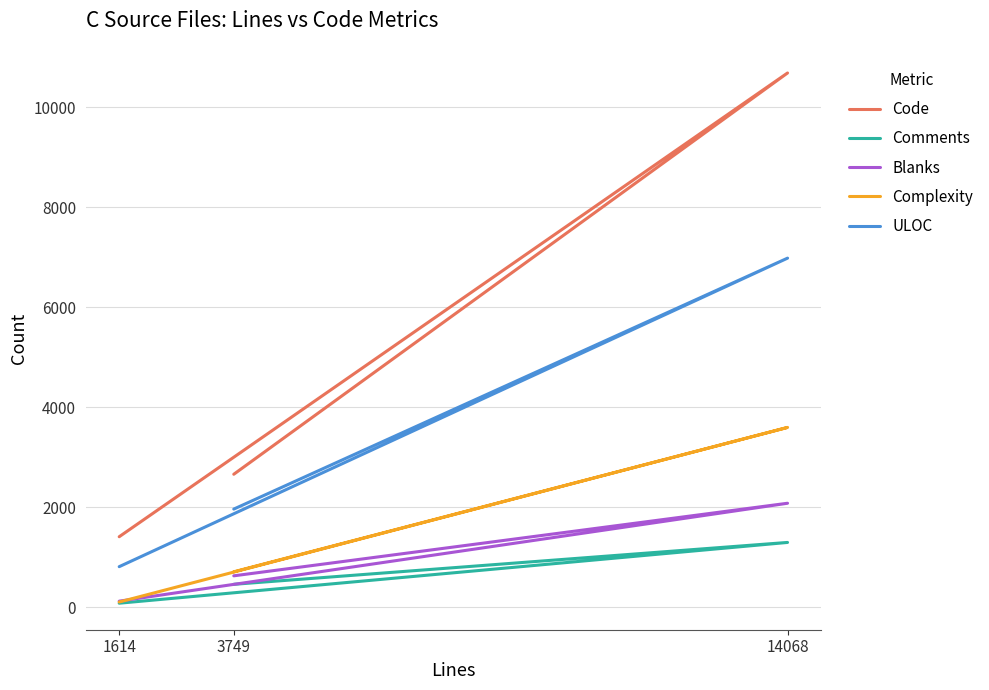

At which category does the chart reach its minimum across all series?

1614